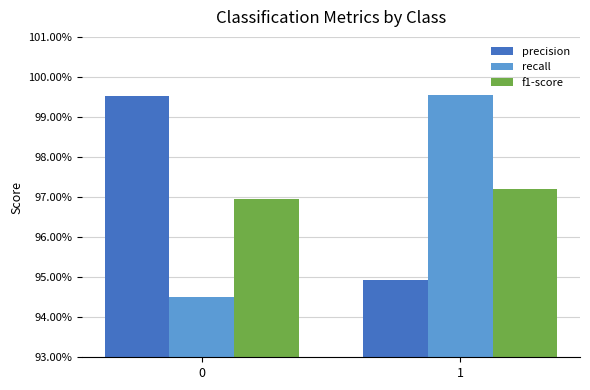

What are all the series names shown in the legend?

precision, recall, f1-score